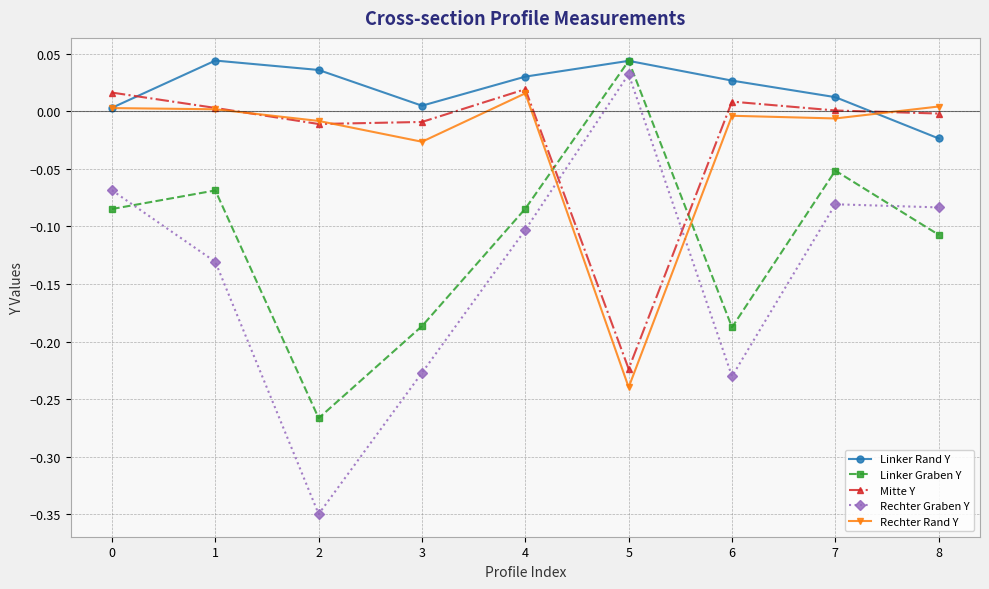

Is it true that Rechter Graben Y equals -0.1 at 3?

False